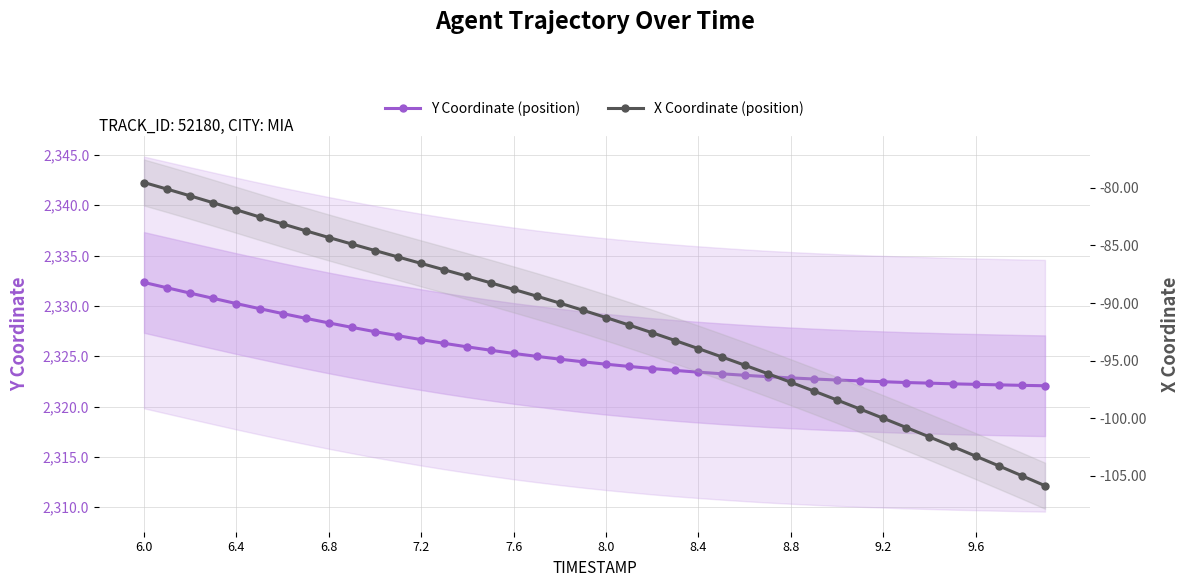

How many data points in Y Coordinate (position) are less than 2324?

19